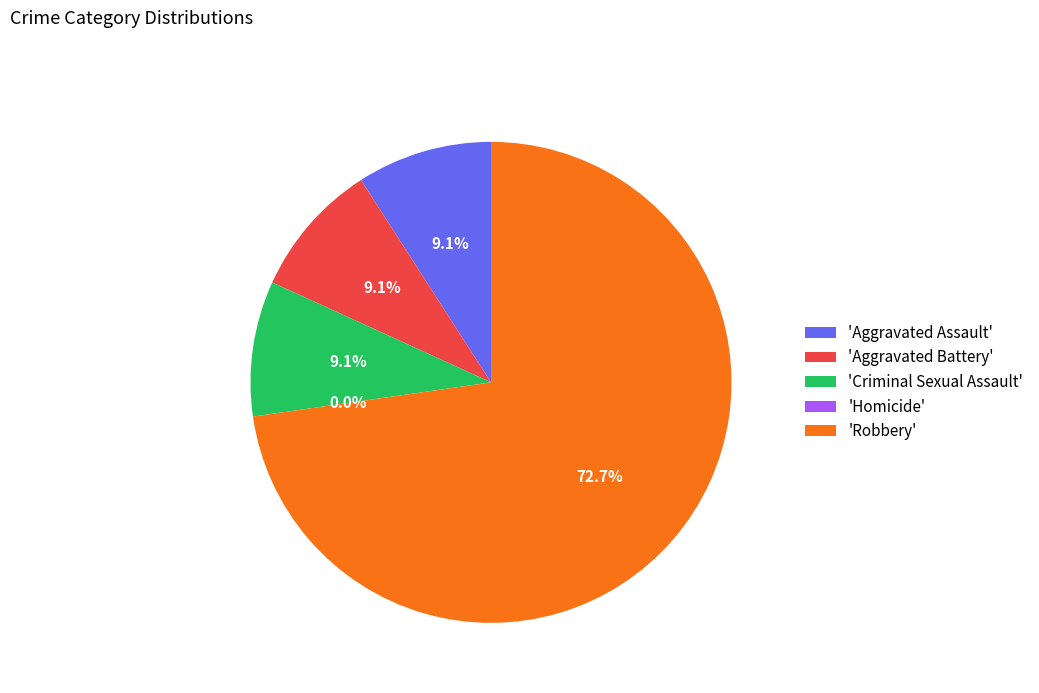

True or false: Aggravated Battery accounts for 21% of the total.

False